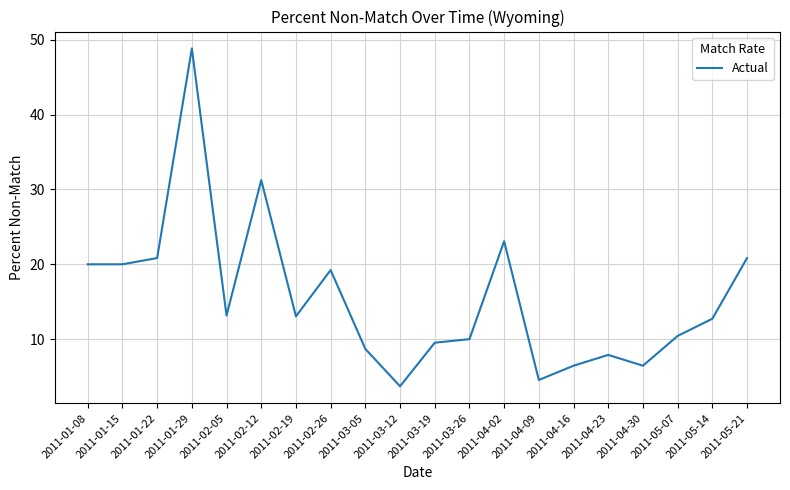

Which has a higher value, 2011-01-29 or 2011-04-09?

2011-01-29